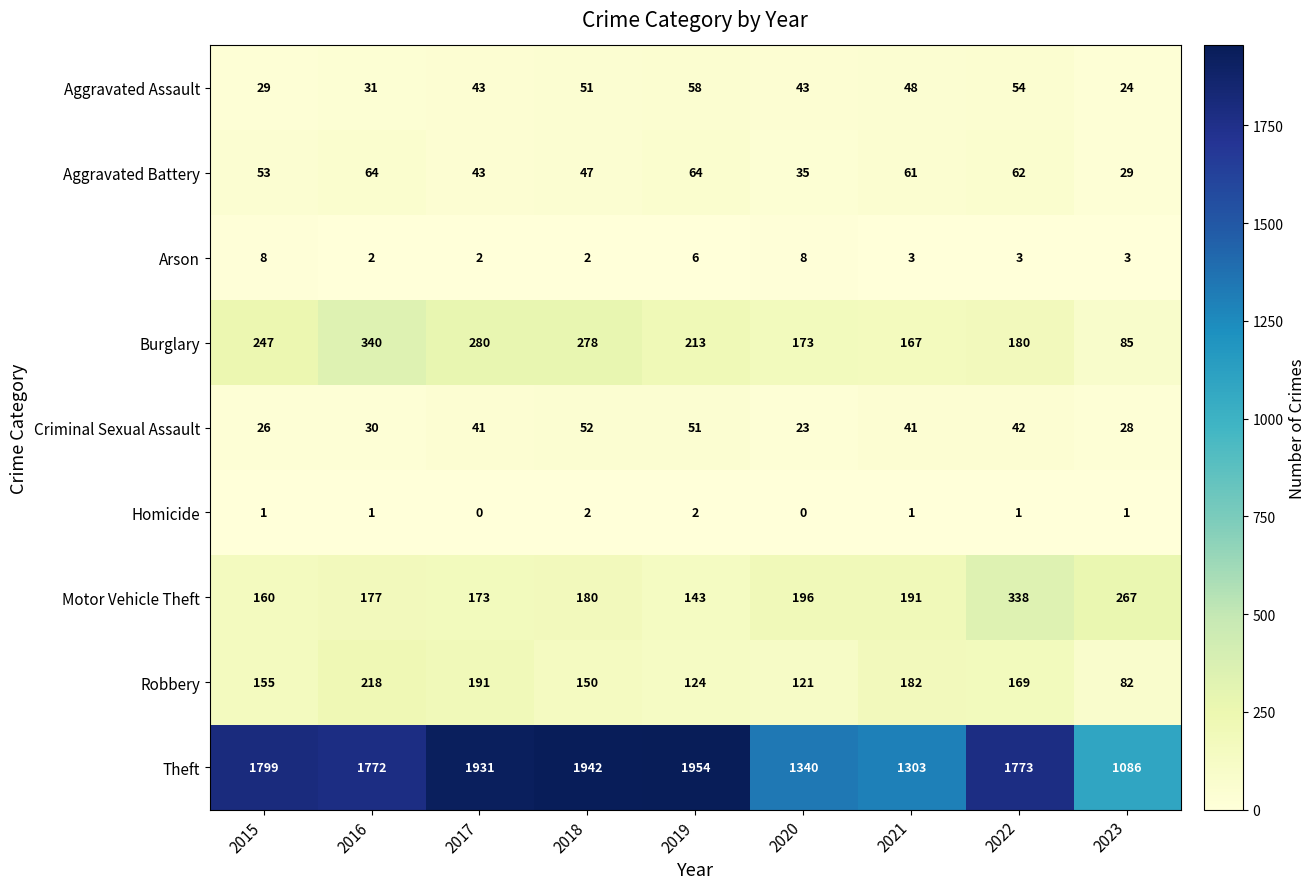

What is the approximate value of Motor Vehicle Theft at 2019, to the nearest 50?

150